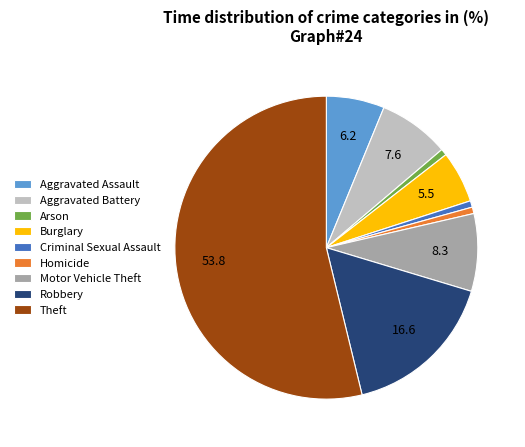

Do Homicide and Aggravated Battery together represent more than half of the pie?

No